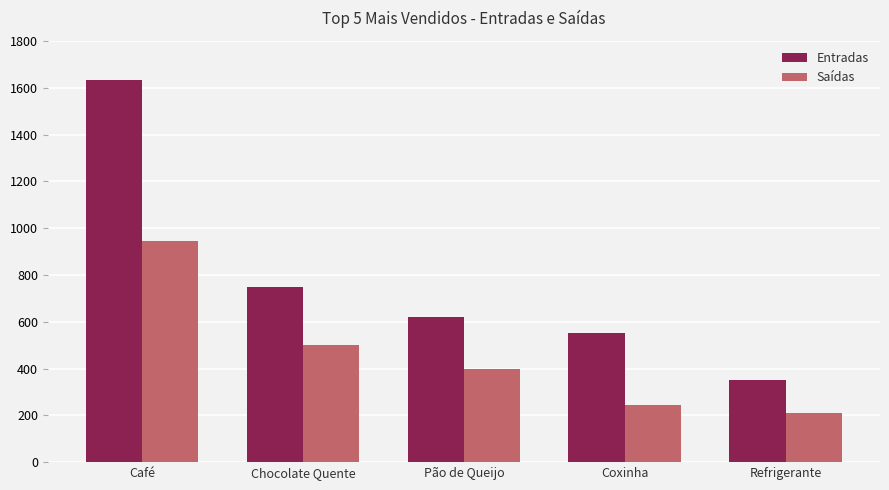

Reading left to right, transcribe all the data shown in this chart.

Entradas: Café=1635	Chocolate Quente=750	Pão de Queijo=620	Coxinha=550	Refrigerante=350
Saídas: Café=945	Chocolate Quente=500	Pão de Queijo=400	Coxinha=245	Refrigerante=210